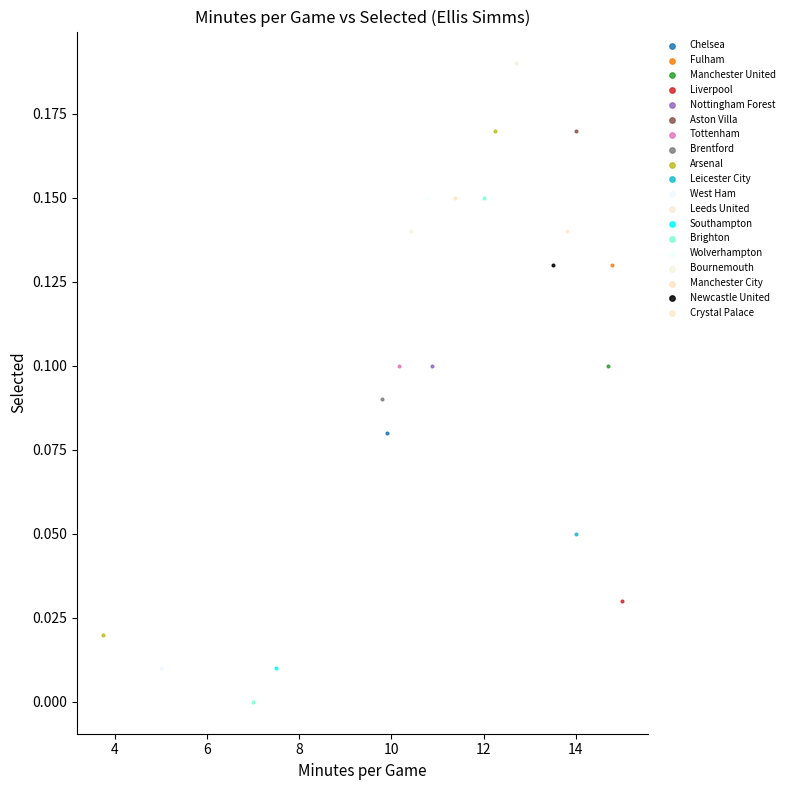

What are all the series names shown in the legend?

Leeds United, Tottenham, Aston Villa, Arsenal, Southampton, Leicester City, Brentford, Bournemouth, Wolverhampton, Chelsea, Liverpool, West Ham, Brighton, Nottingham Forest, Manchester United, Newcastle United, Fulham, Manchester City, Crystal Palace